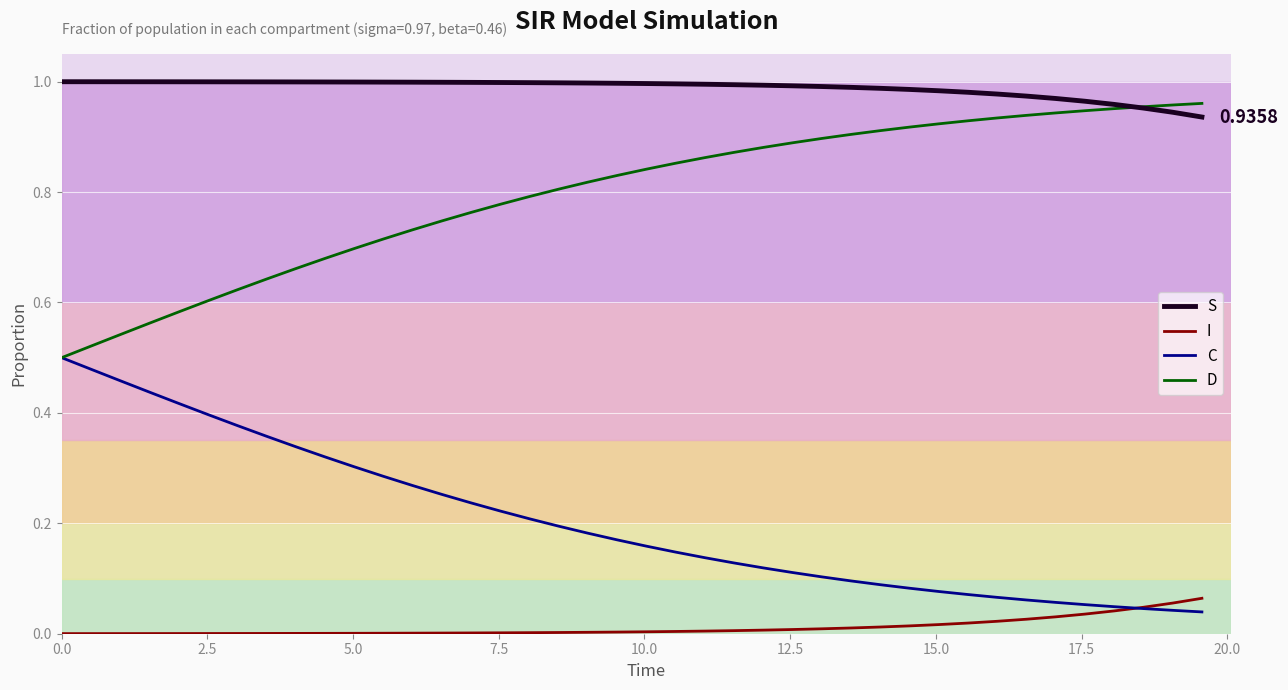

Rank the series by their average value, from highest to lowest.

S, D, C, I